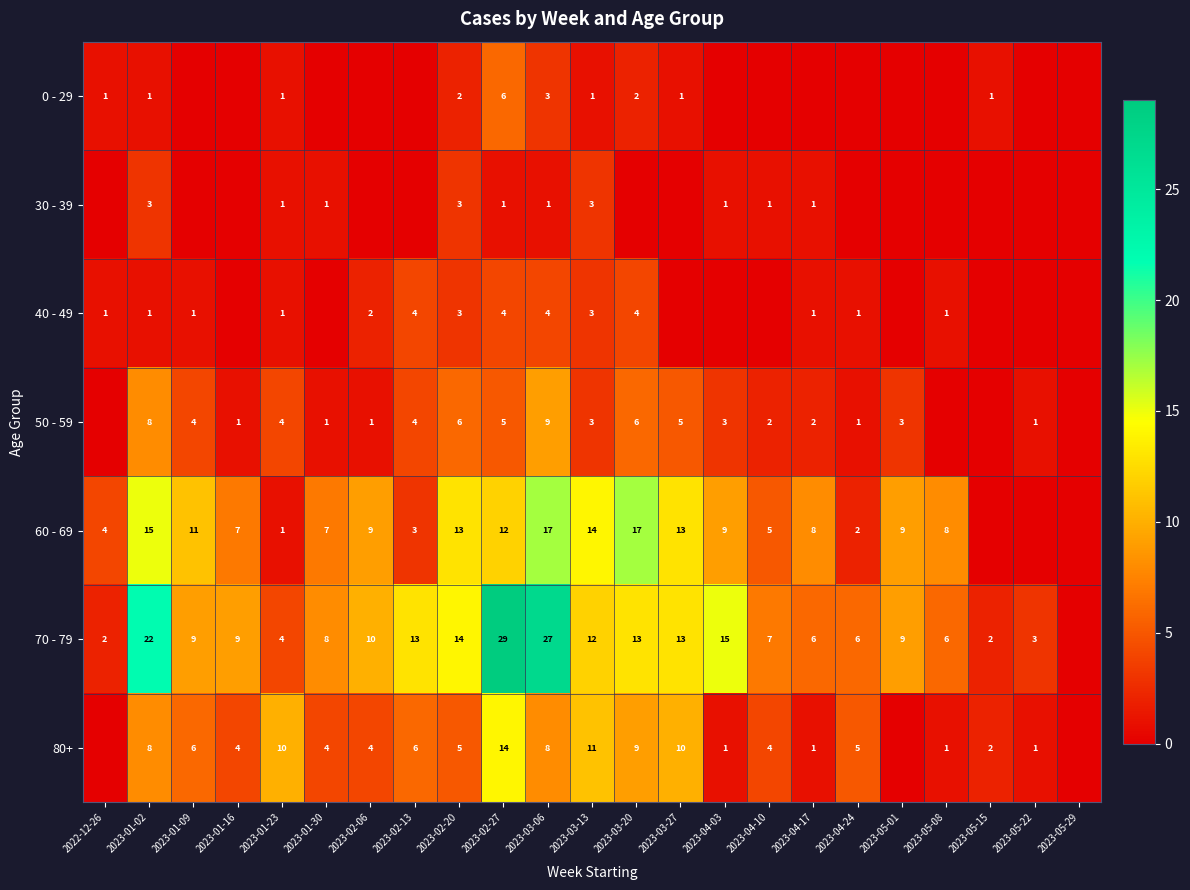

The 80+ series shows 1 at 2023-05-22. True or false?

True